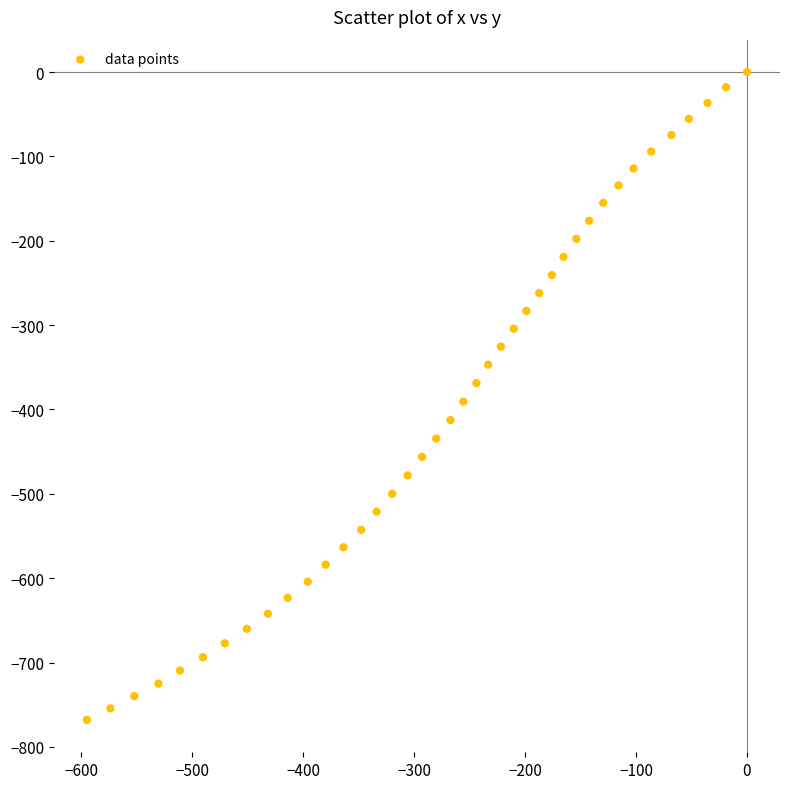

What is the range of Y values (max minus min)?

768.0